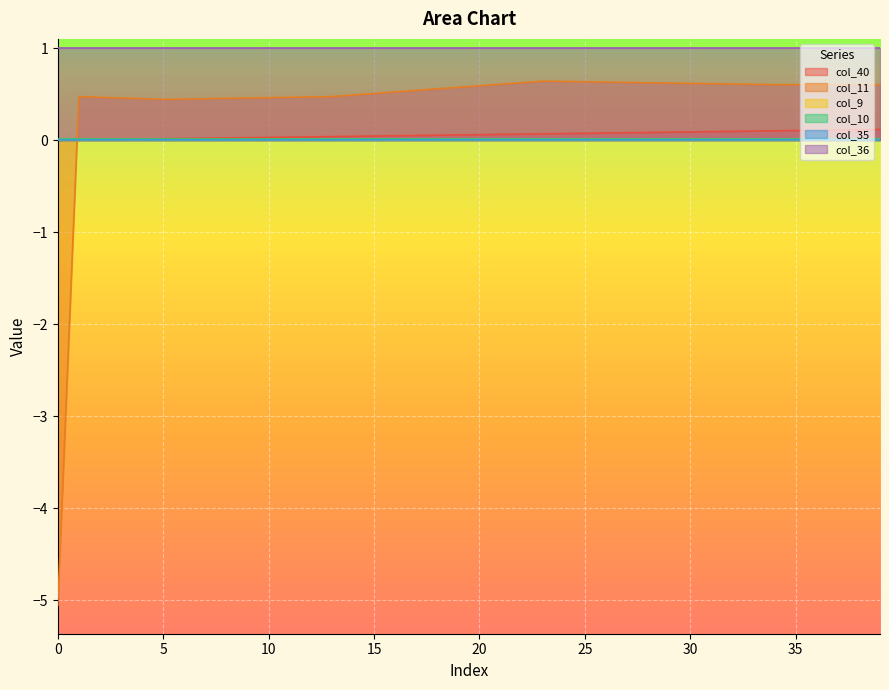

True or false: col_40 has more than 0 interior local peaks.

False